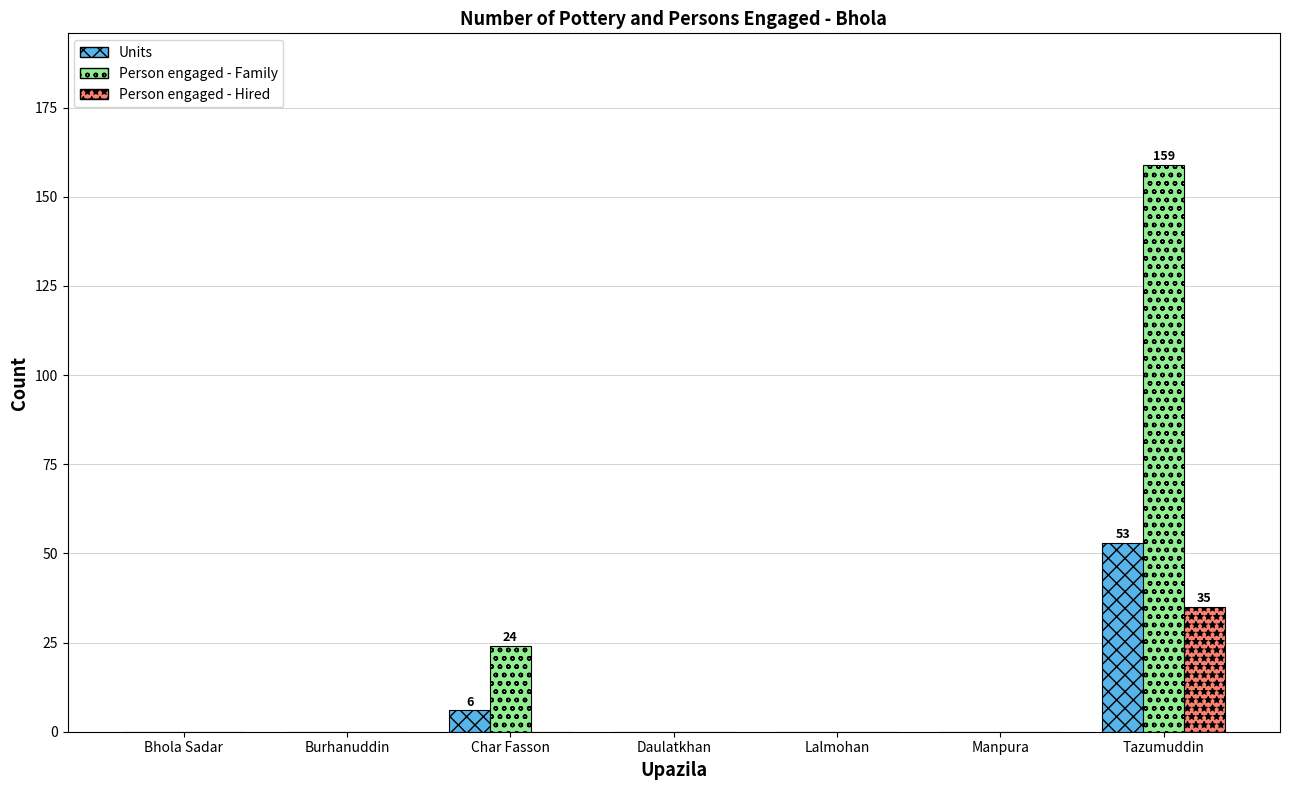

True or false: Person engaged - Family has a value of 66 at Bhola Sadar.

False